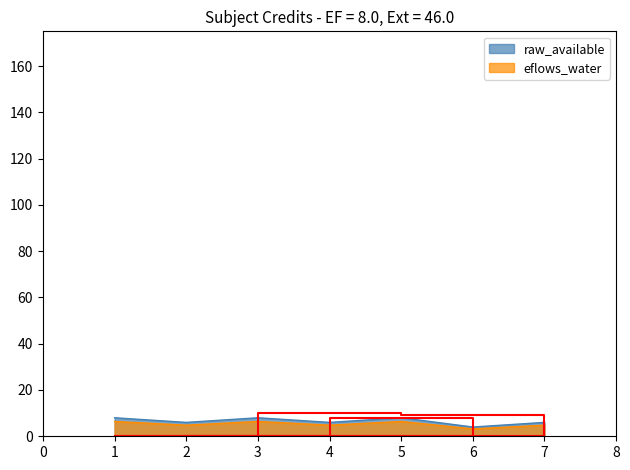

What is the maximum value shown in the chart?

8